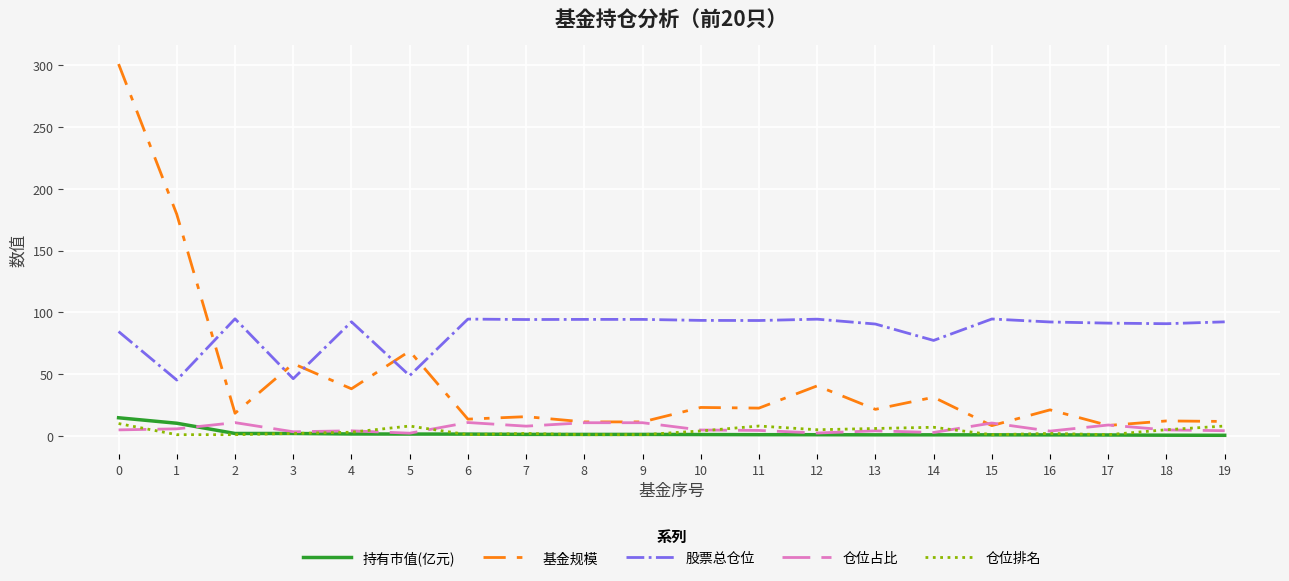

What is the sum of all 持有市值(亿元) values?

45.4